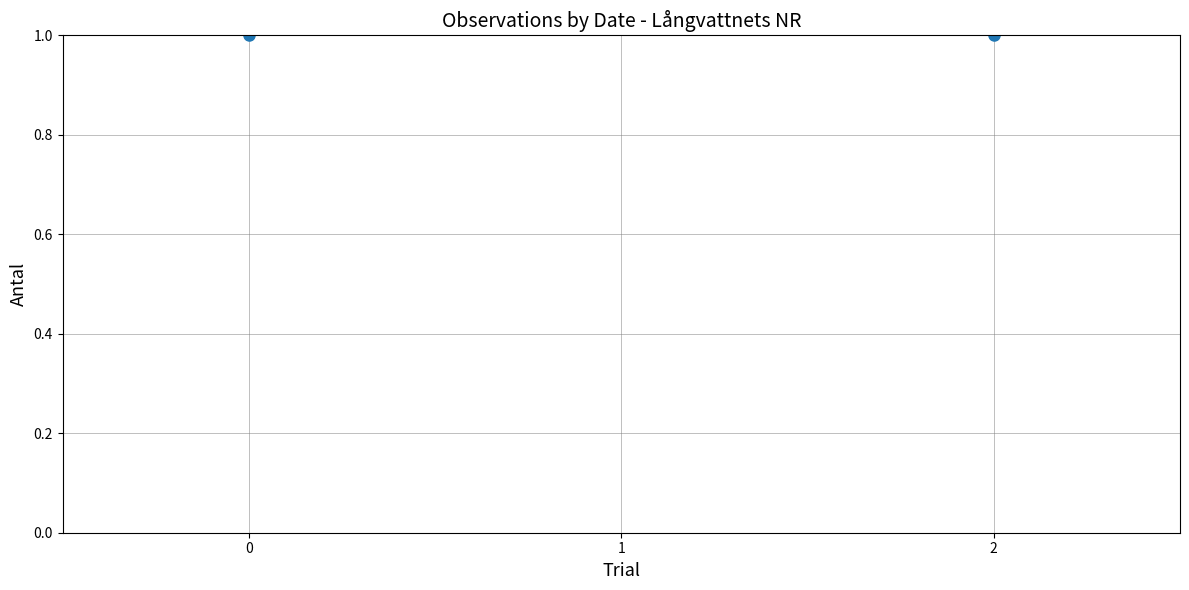

List the labels in order of value, smallest first.

0, 2, 1